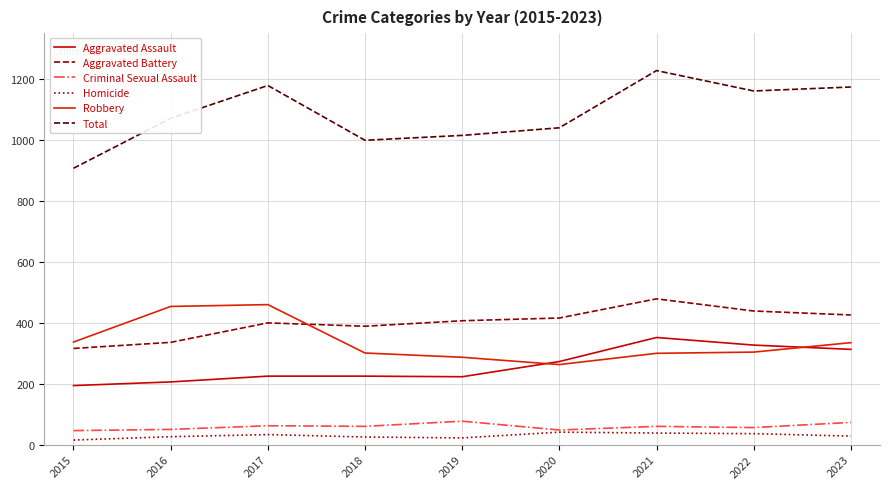

True or false: Aggravated Battery has more than 0 points higher than both neighbors.

True